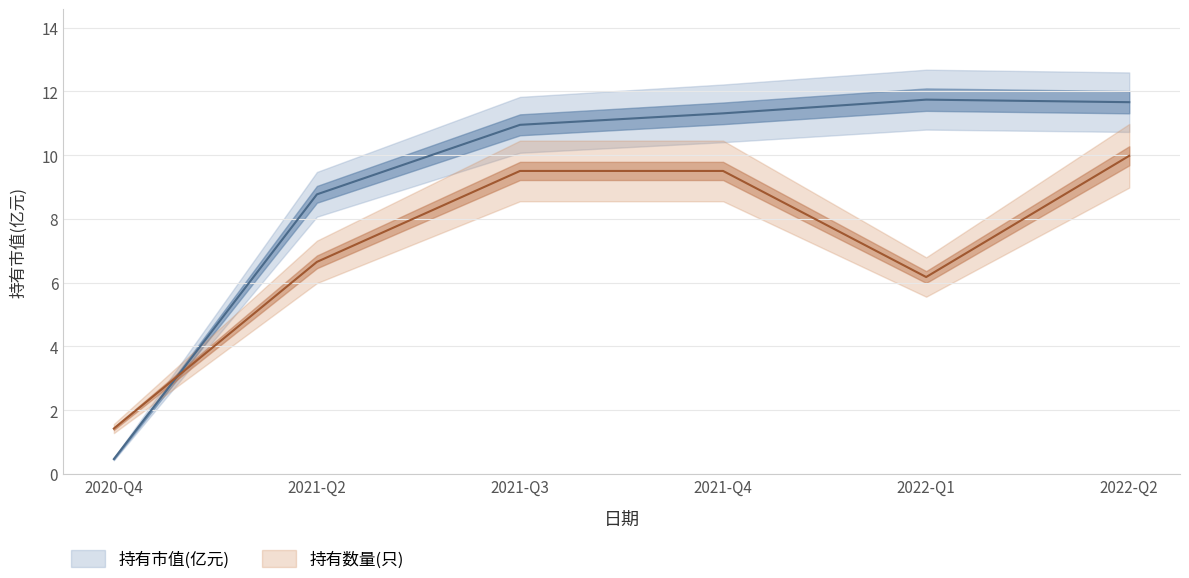

Rank the categories by 持有数量(只) value from lowest to highest.

2020-Q4, 2022-Q1, 2021-Q2, 2021-Q3, 2021-Q4, 2022-Q2